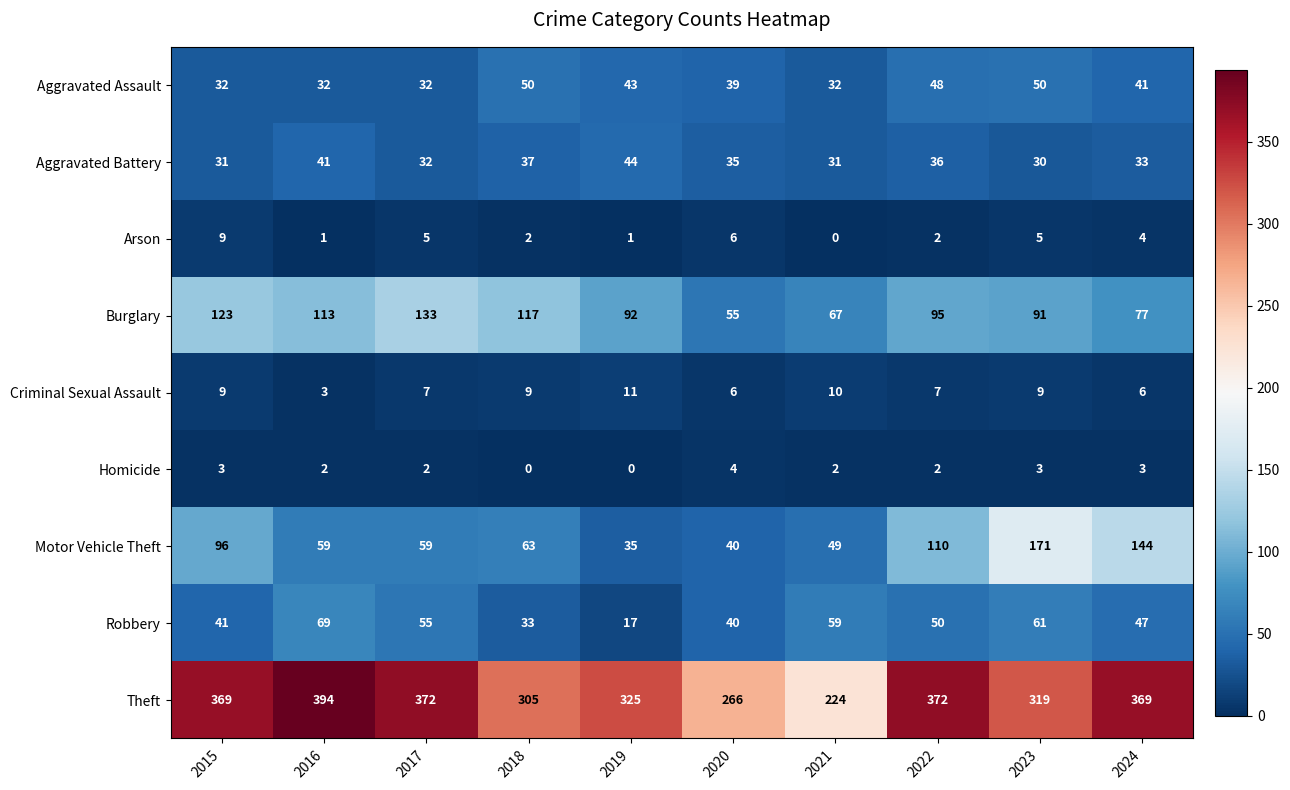

What is the total value across all series at 2021?

474